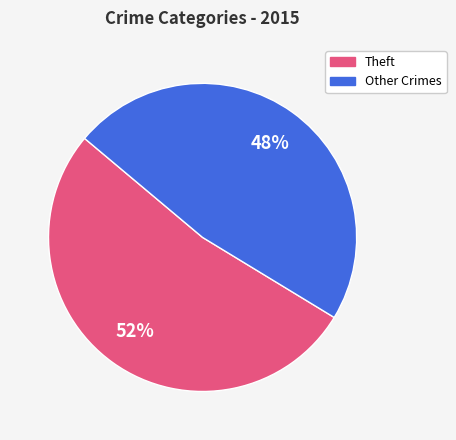

How many slices are in this pie chart?

2